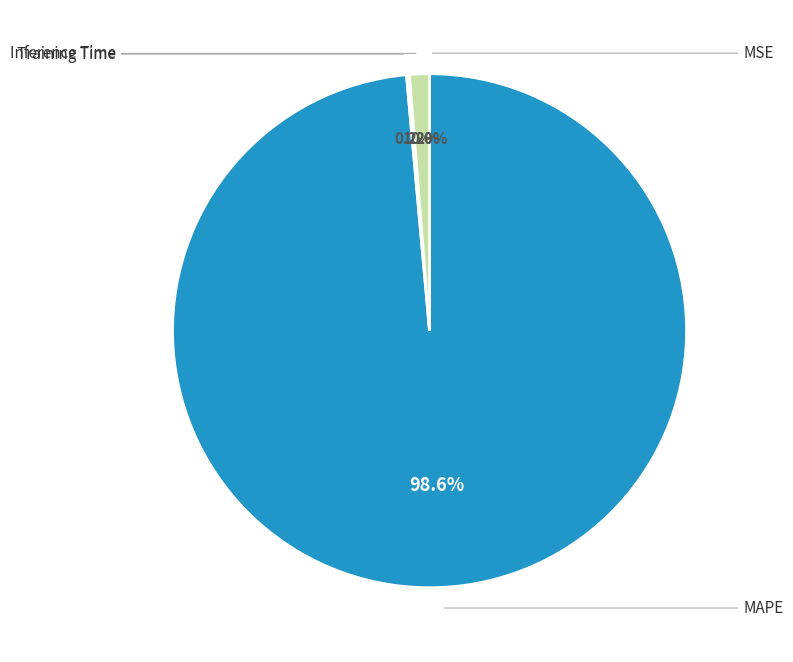

Is there any slice that represents more than half of the pie?

Yes